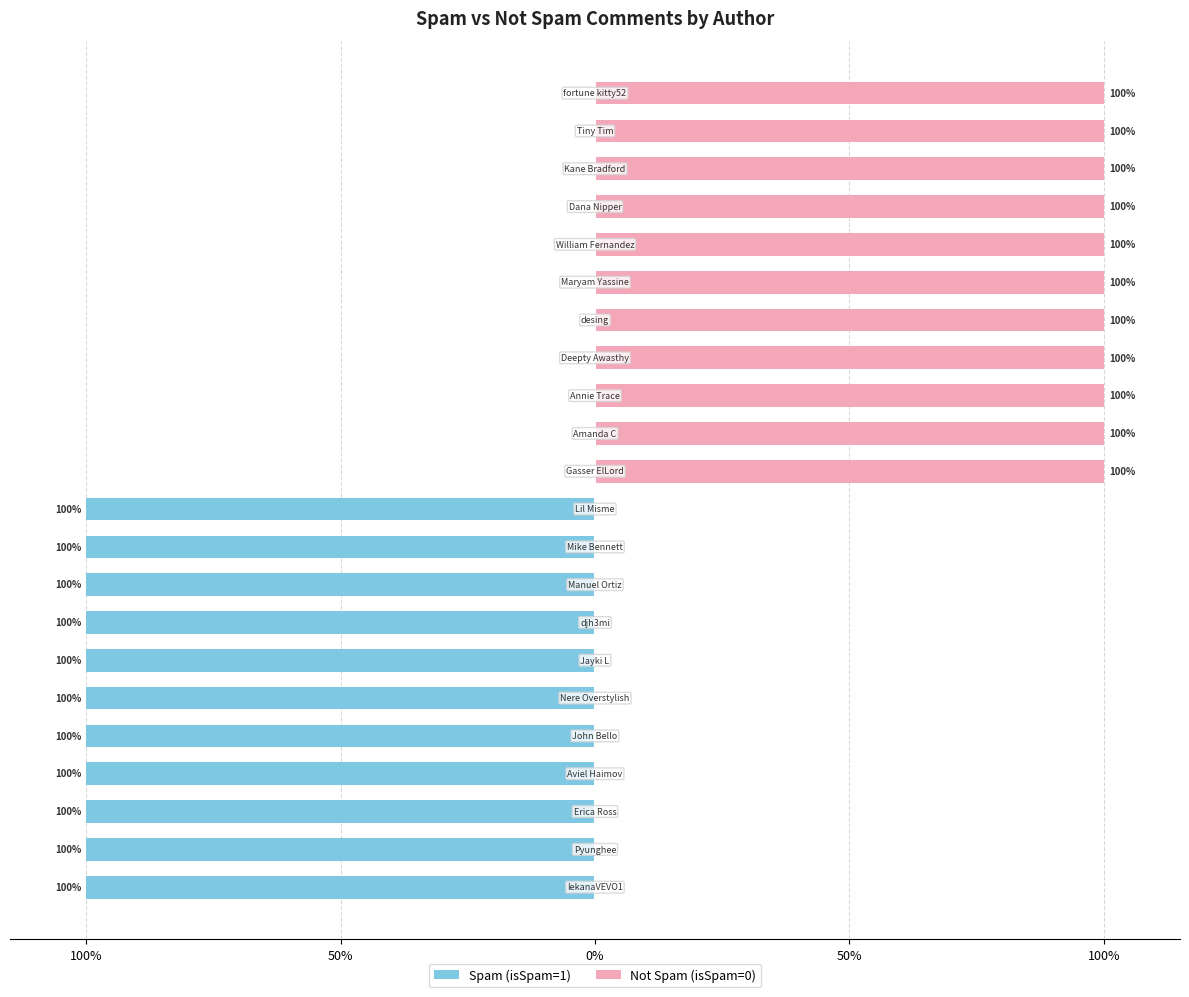

The Not Spam (isSpam=0) series shows -56 at 50%. True or false?

False